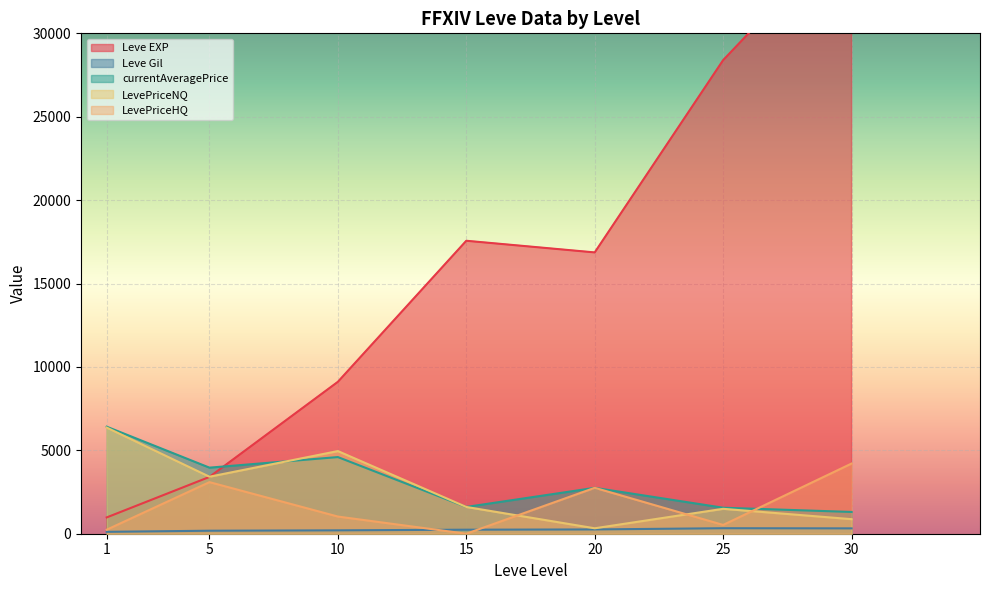

True or false: LevePriceHQ and LevePriceNQ intersect in this chart.

True